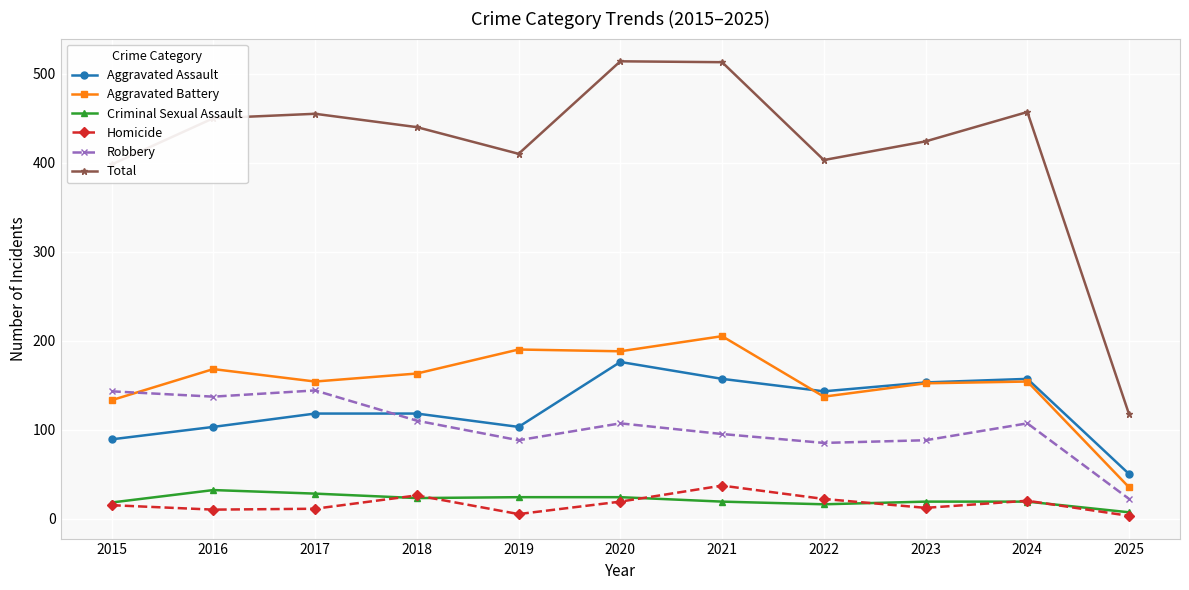

What is the difference between the maximum and minimum values in the Total series?

397